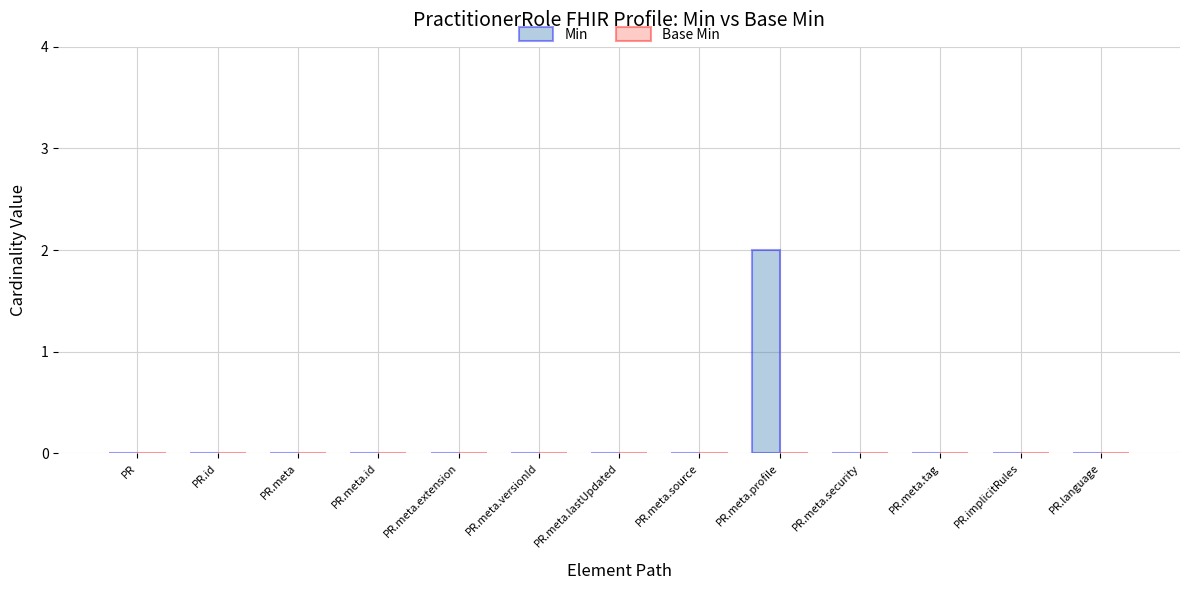

Reading right to left, extract all data points from this chart.

PR.language=0	PR.implicitRules=0	PR.meta.tag=0	PR.meta.security=0	PR.meta.profile=2	PR.meta.source=0	PR.meta.lastUpdated=0	PR.meta.versionId=0	PR.meta.extension=0	PR.meta.id=0	PR.meta=0	PR.id=0	PR=0